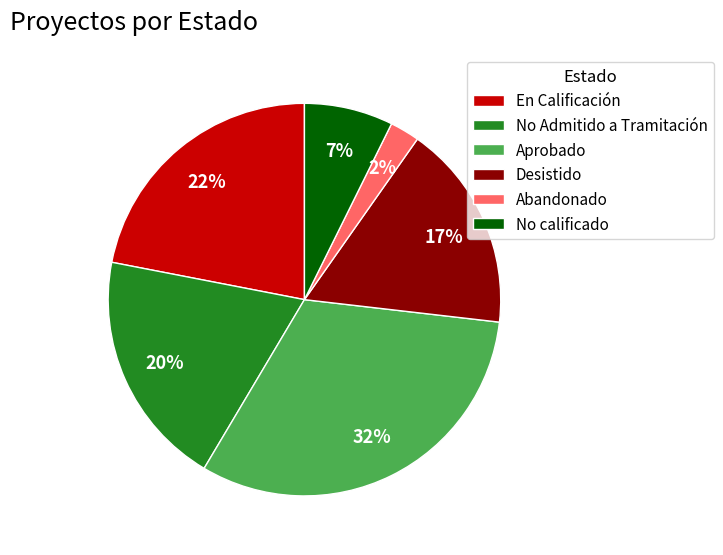

To the nearest percent, what percentage of the pie is No calificado?

7%